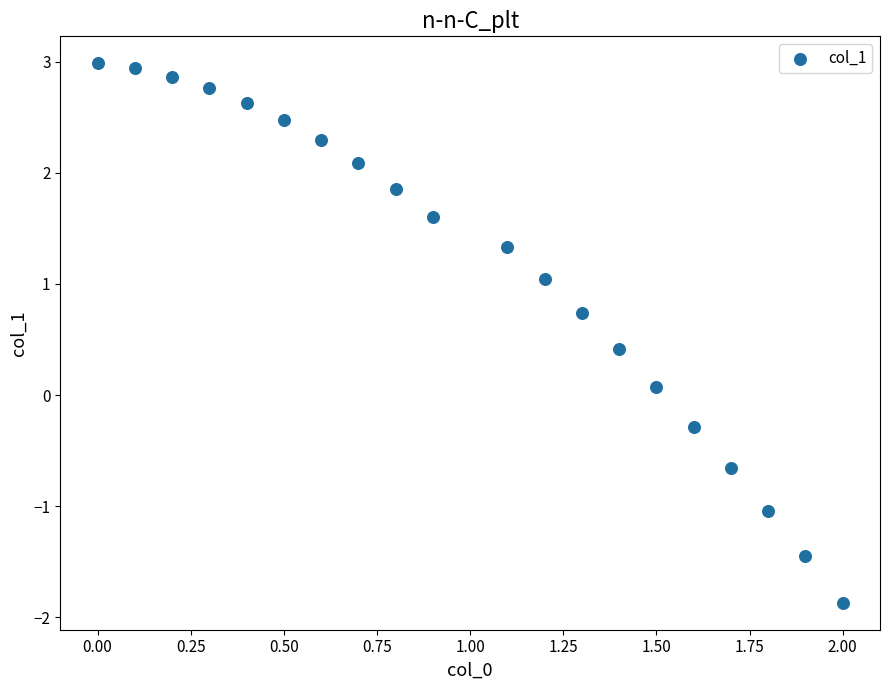

What is the range of X values (max minus min)?

2.0